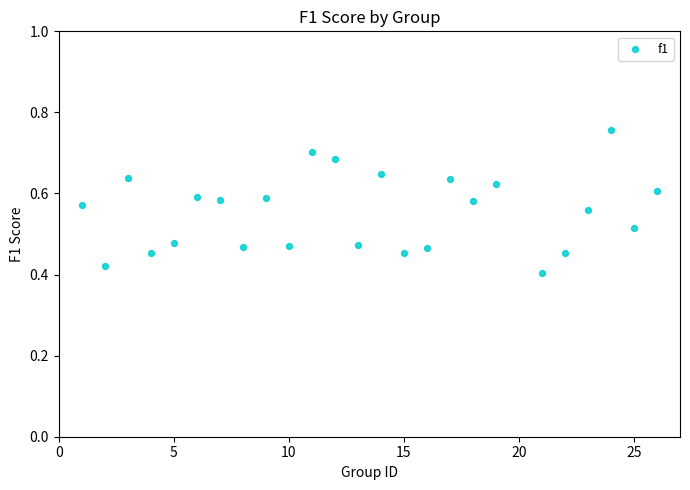

What is the range of X values (max minus min)?

25.0